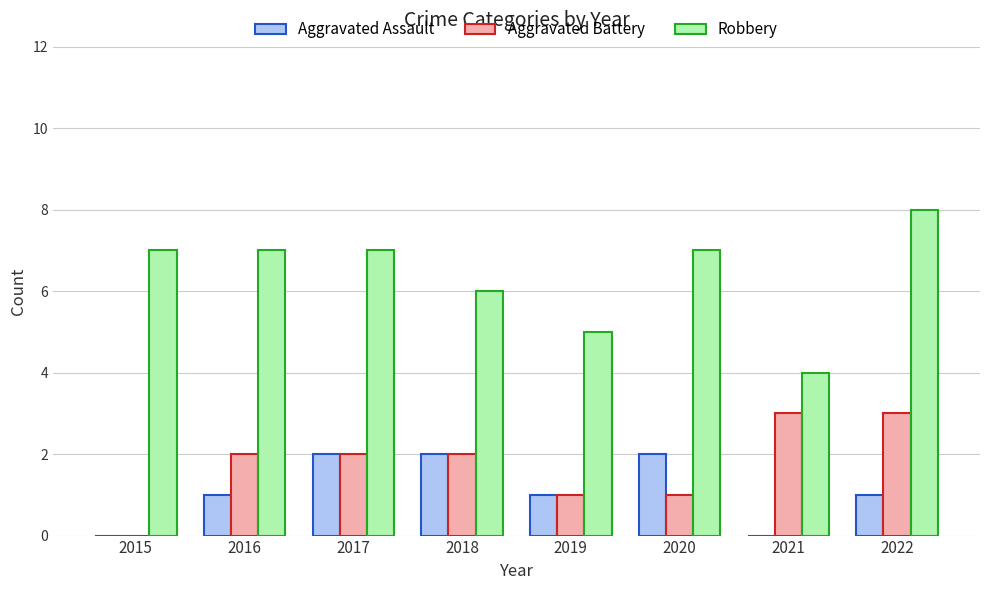

What is the highest value of the Robbery series?

8